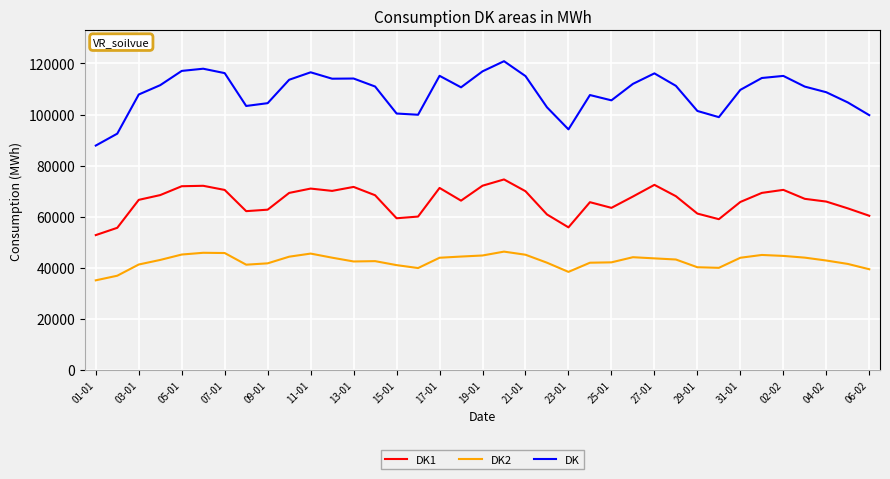

Which series has the widest spread of values?

DK